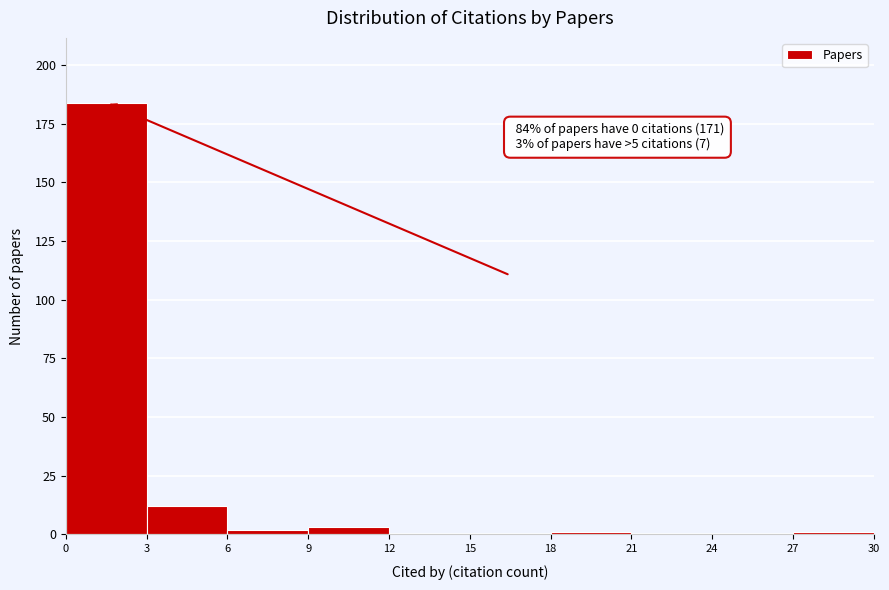

Over which range of the x-axis is the bar tallest?

0 to 3